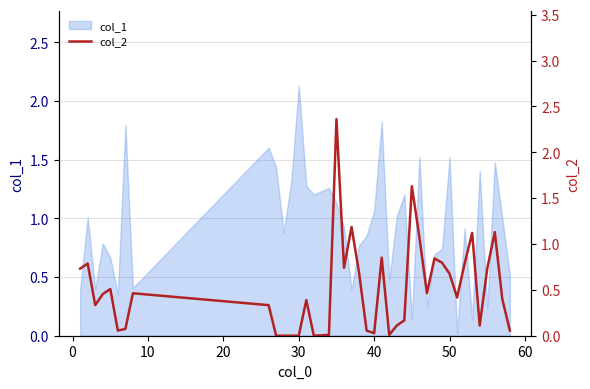

The value of col_1 at 40 is 1.5. True or false?

False